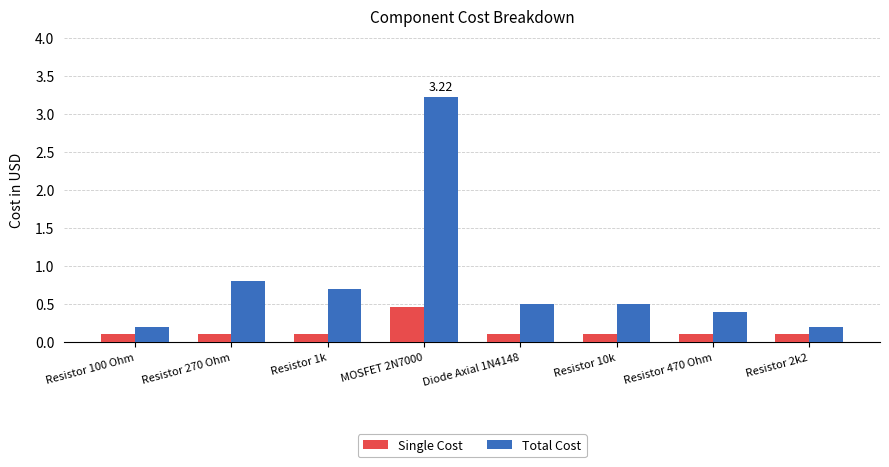

Rank the series at Resistor 1k from highest to lowest value.

Total Cost, Single Cost